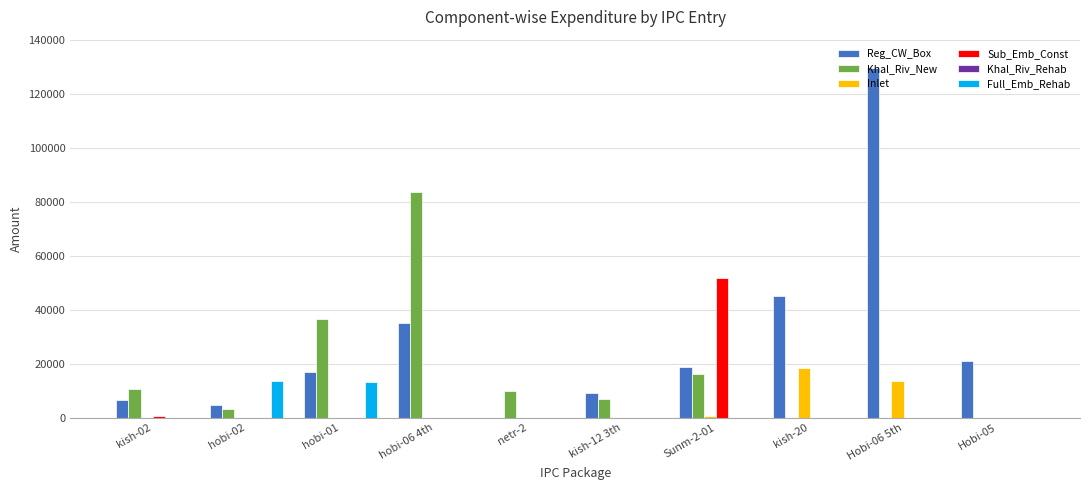

How many groups of bars are there?

10